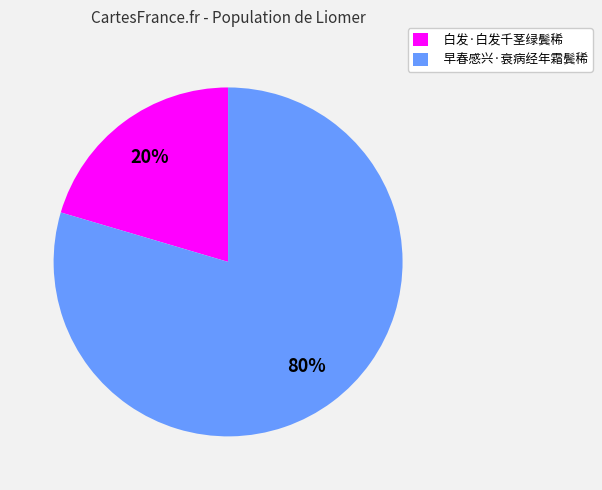

To the nearest percent, what is the average slice percentage?

50%